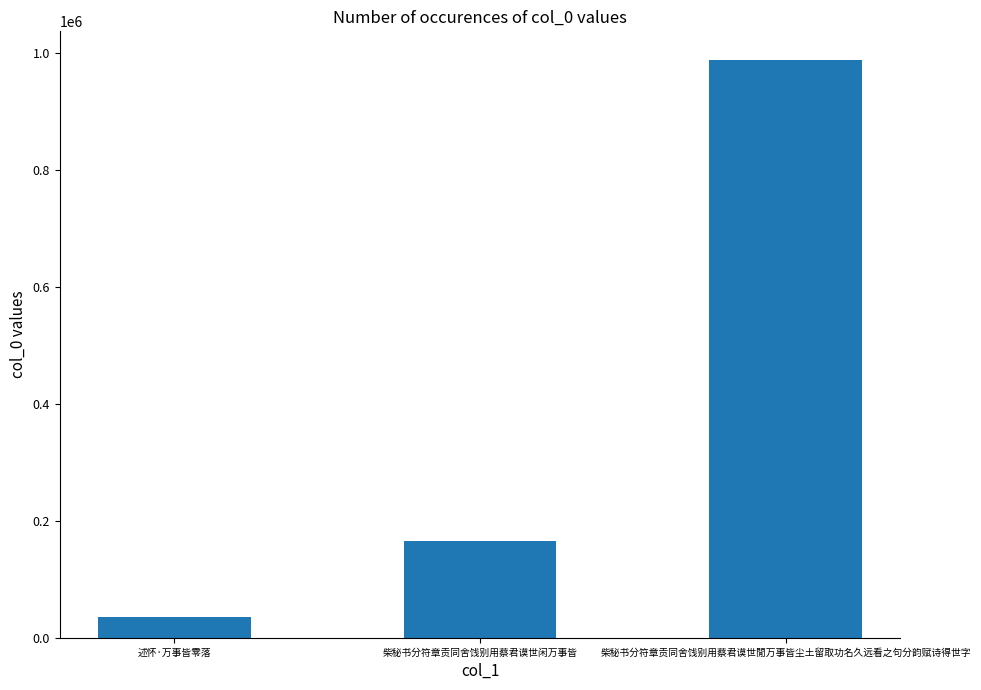

List the labels in order of value, smallest first.

述怀·万事皆零落, 柴秘书分符章贡同舍饯别用蔡君谟世闲万事皆, 柴秘书分符章贡同舍饯别用蔡君谟世閒万事皆尘土留取功名久远看之句分韵赋诗得世字